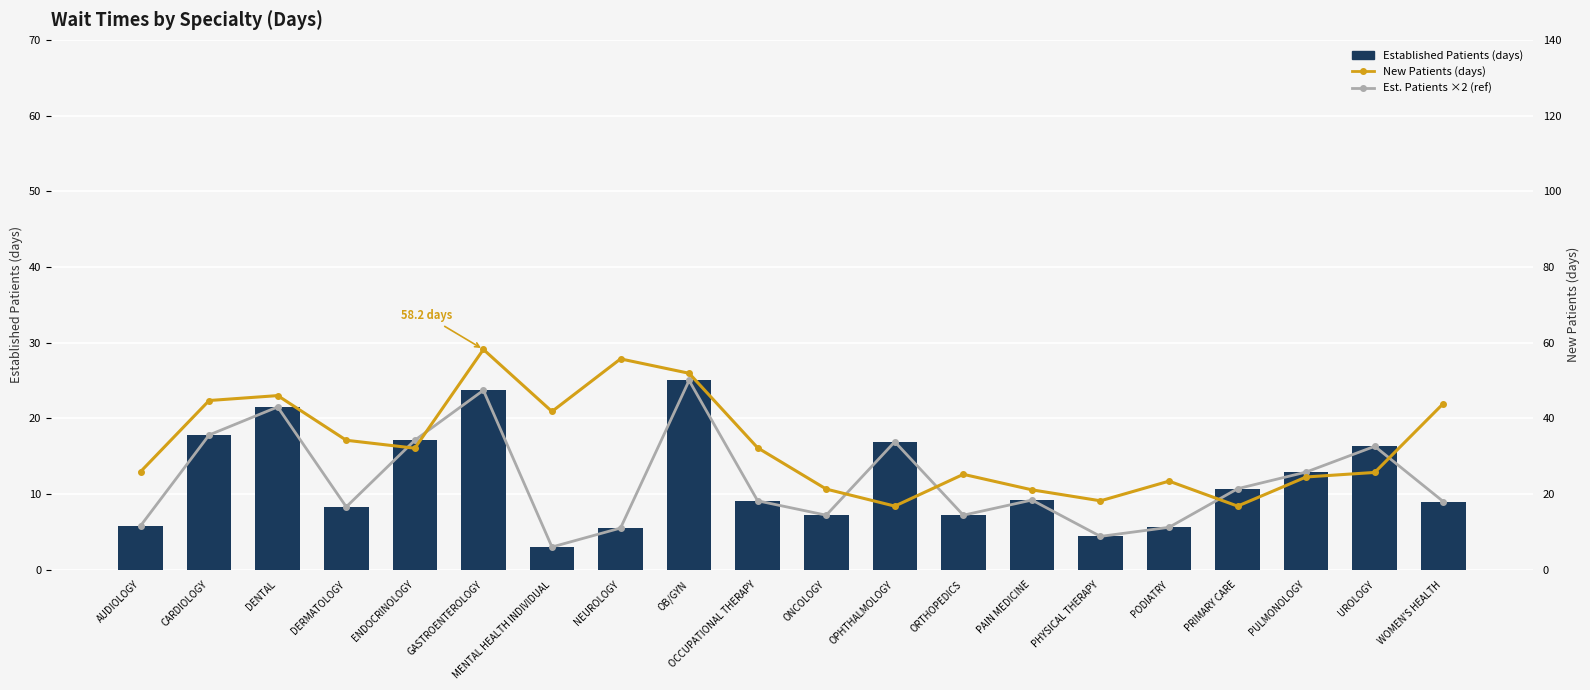

Count the number of data series in this chart.

3